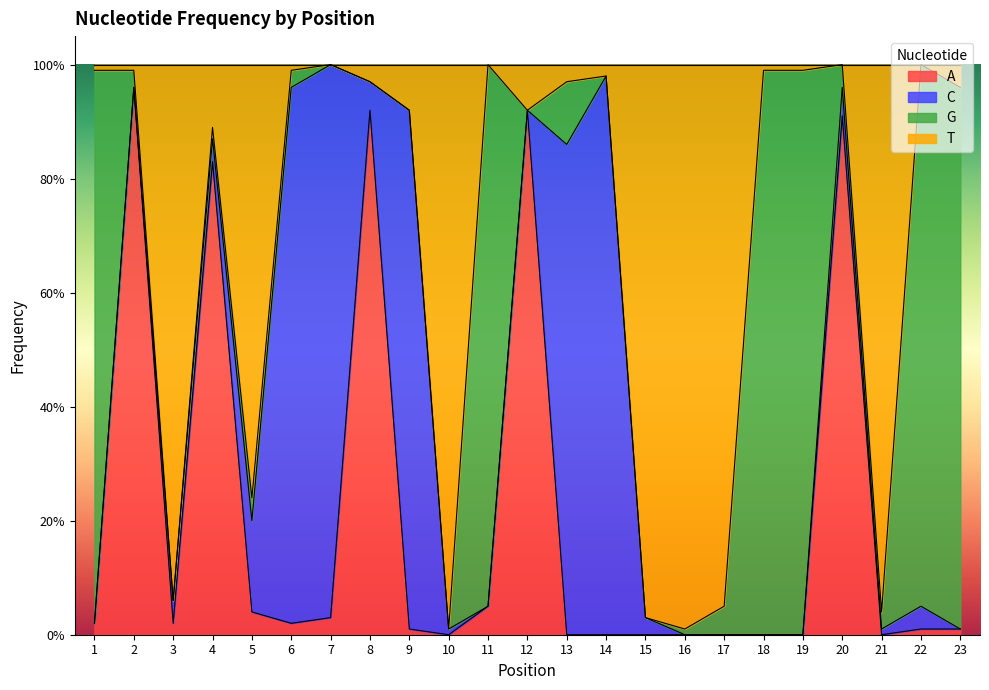

At how many categories does at least one series exceed 0?

23